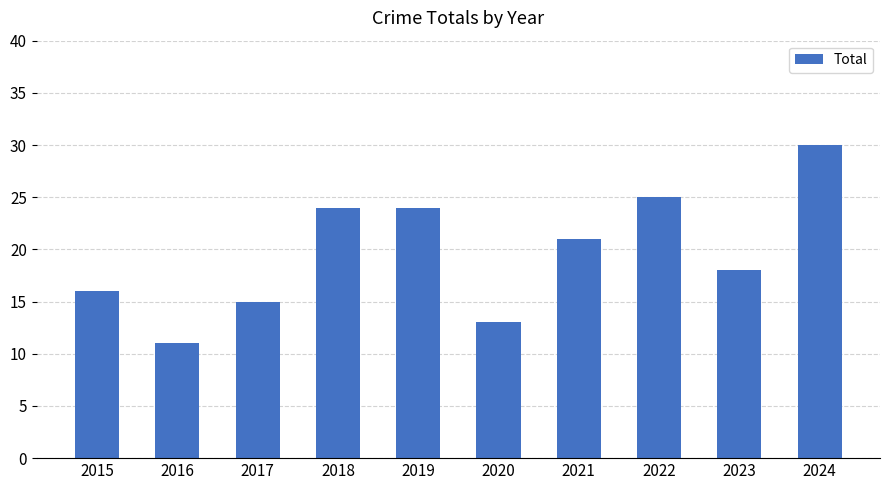

What is the sum of all values?

197